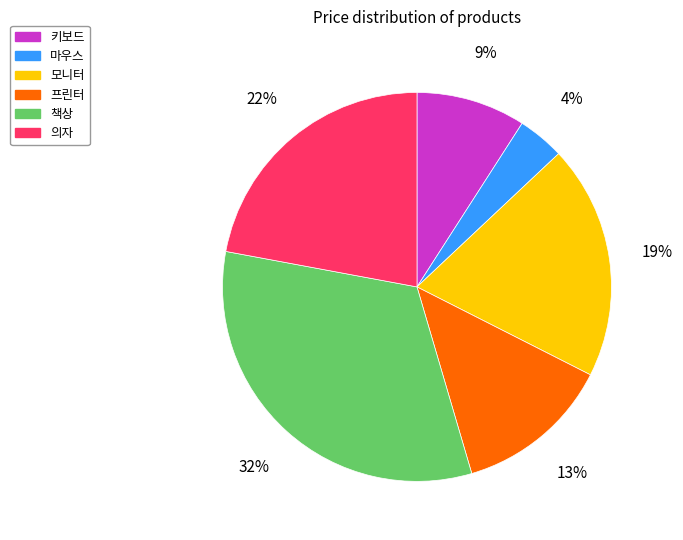

To the nearest percent, what is the combined percentage of 마우스 and 모니터?

23%